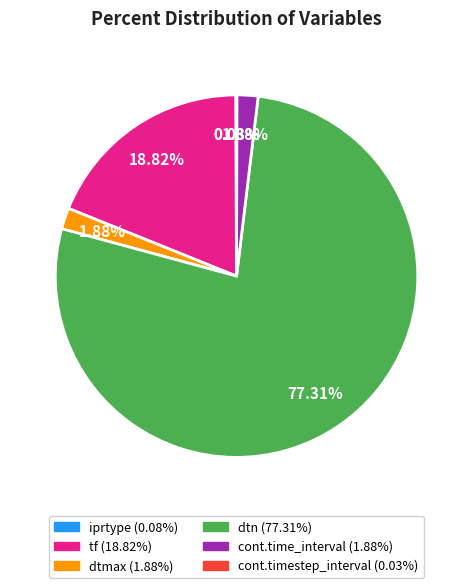

Which category has the biggest portion of the pie?

dtn